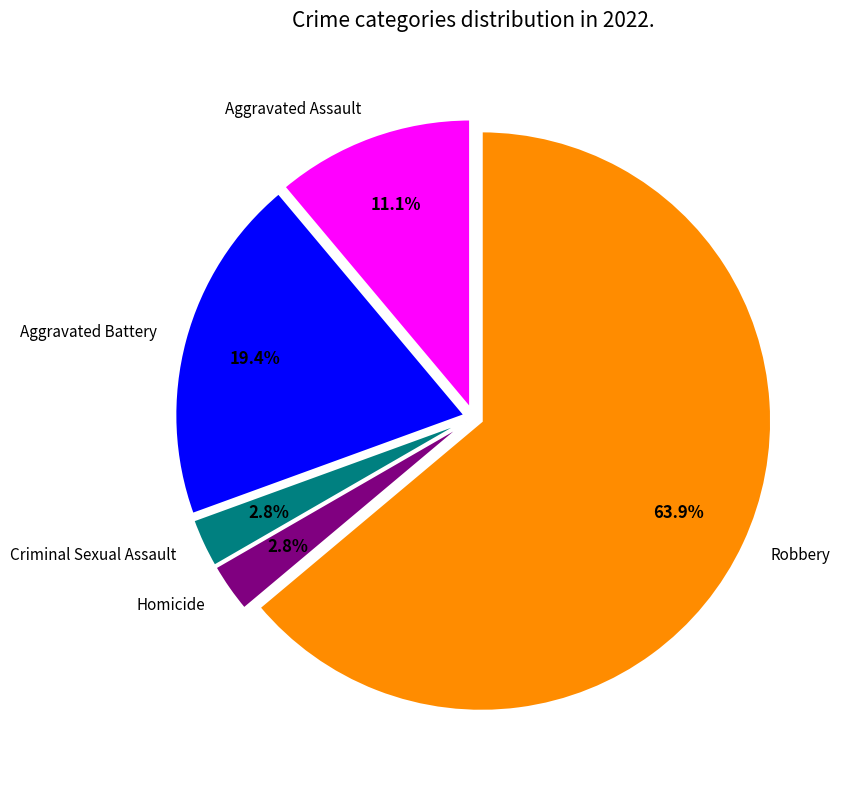

The Homicide slice represents 13% of the pie. True or false?

False